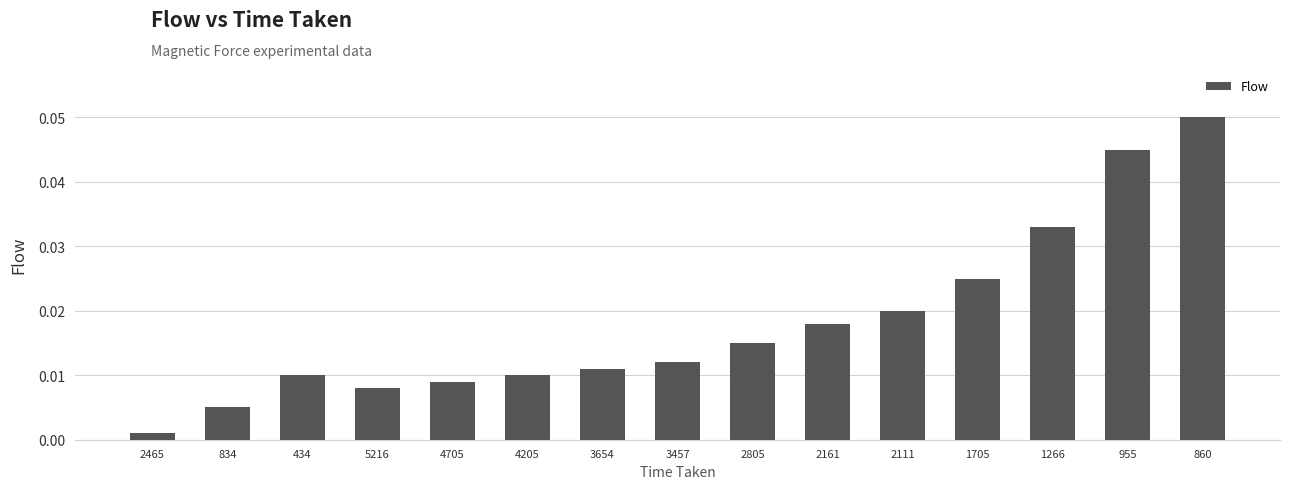

Which label corresponds to the largest value in the chart?

860